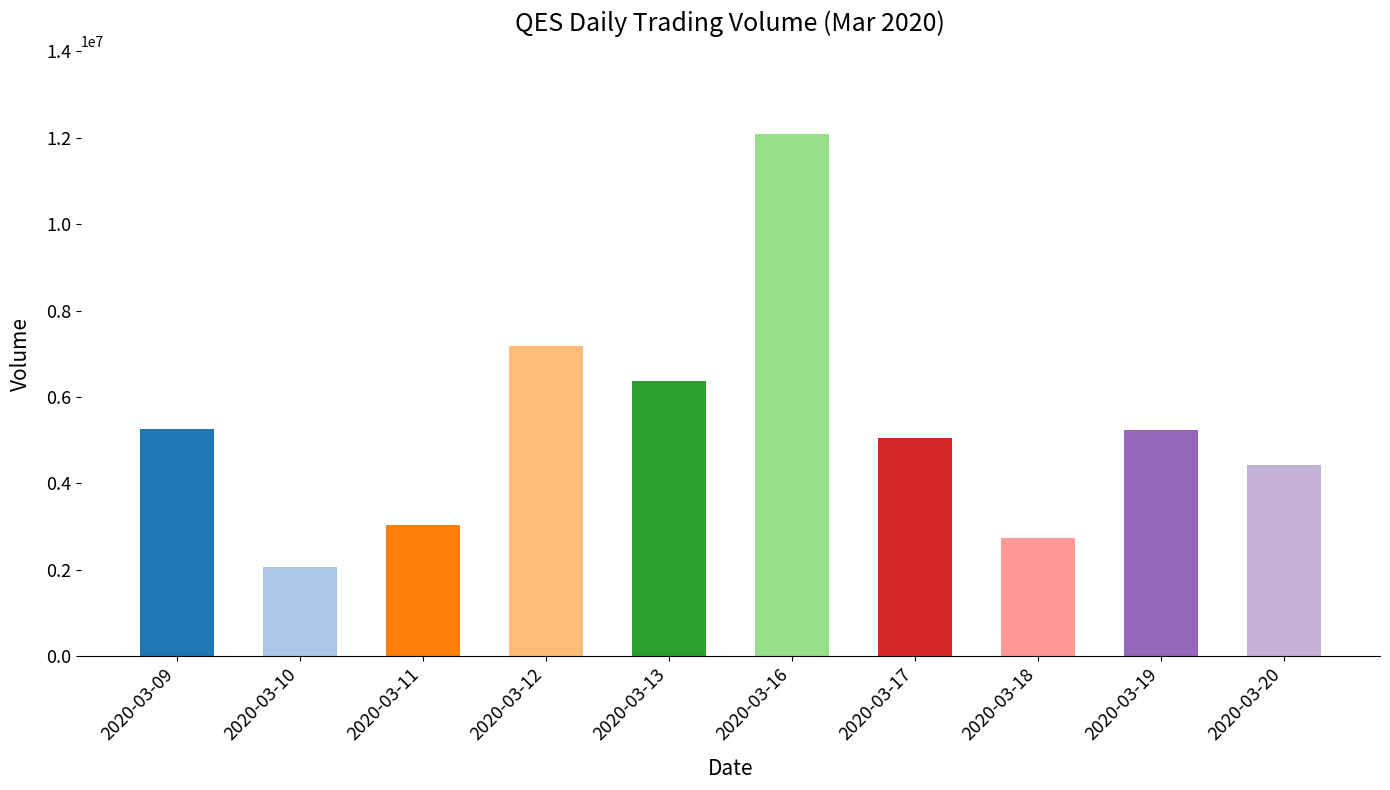

What is the minimum value shown in the chart?

2070500